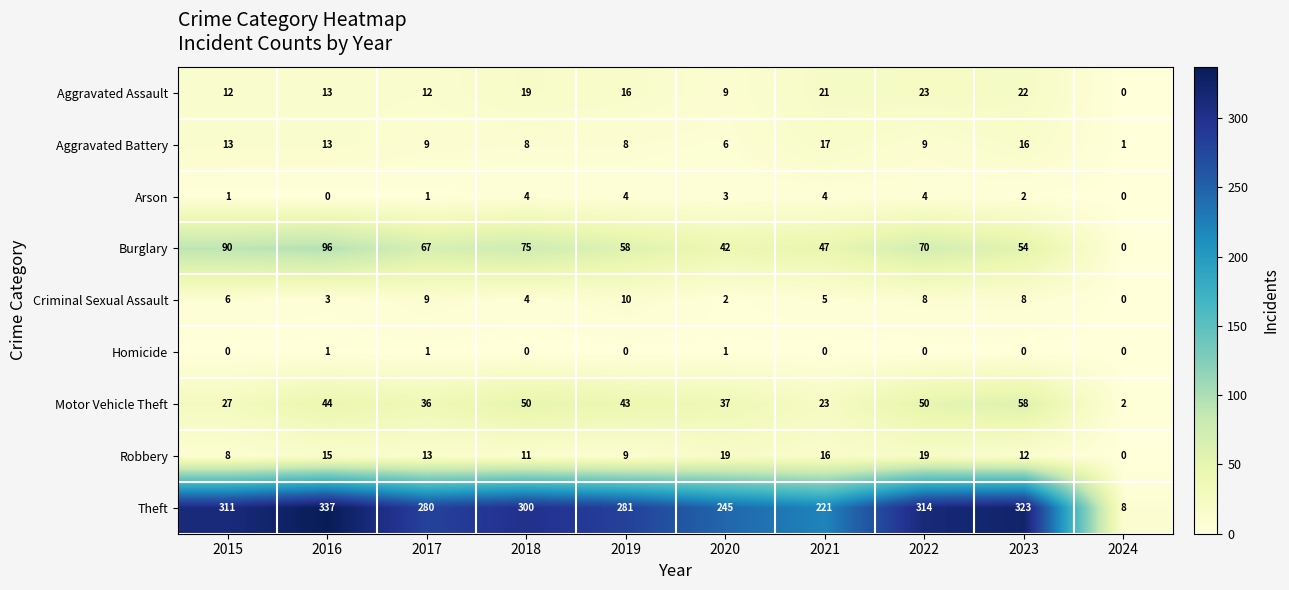

Which series changed the most between 2023 and 2024?

Theft